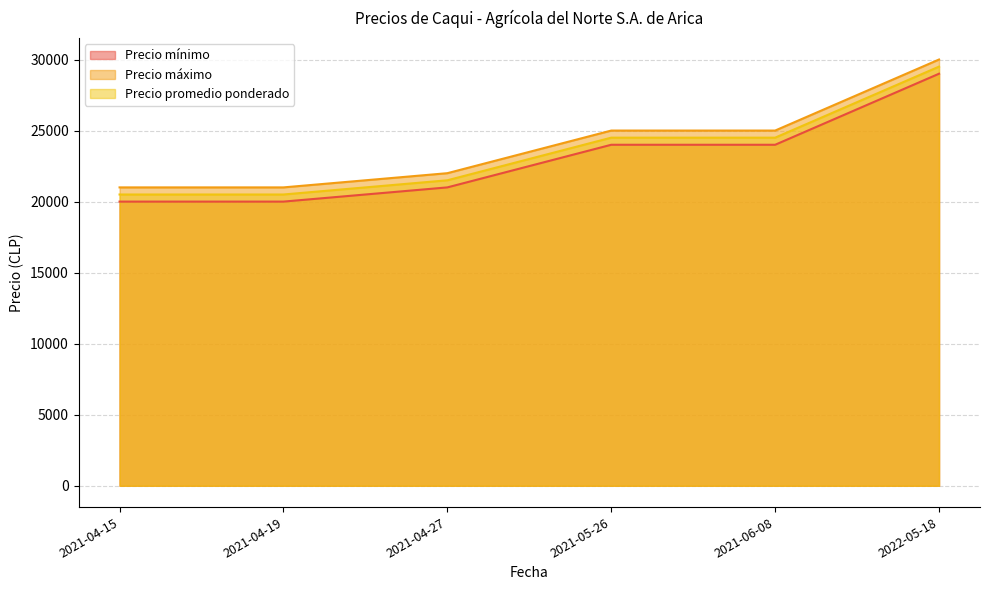

At which label does Precio promedio ponderado first exceed 24500?

2022-05-18